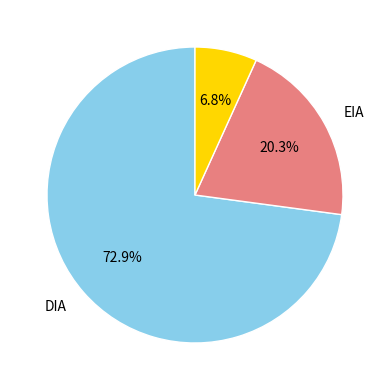

Is there a majority slice in this chart?

Yes